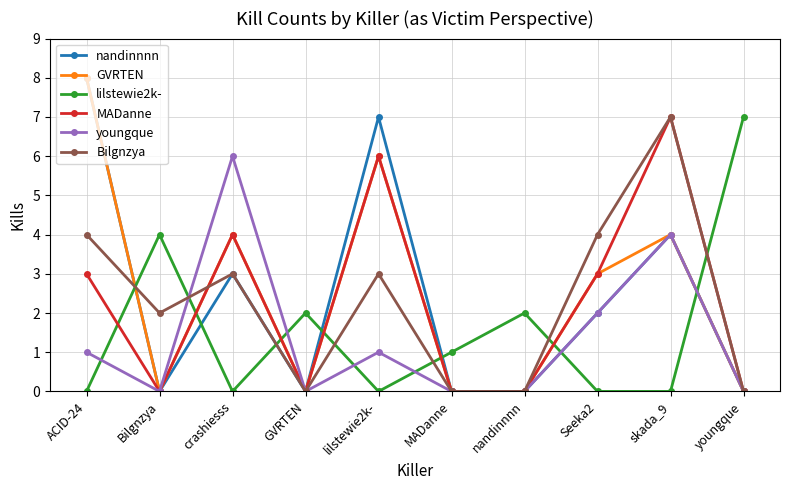

What is the difference between the highest and lowest values at Seeka2?

4